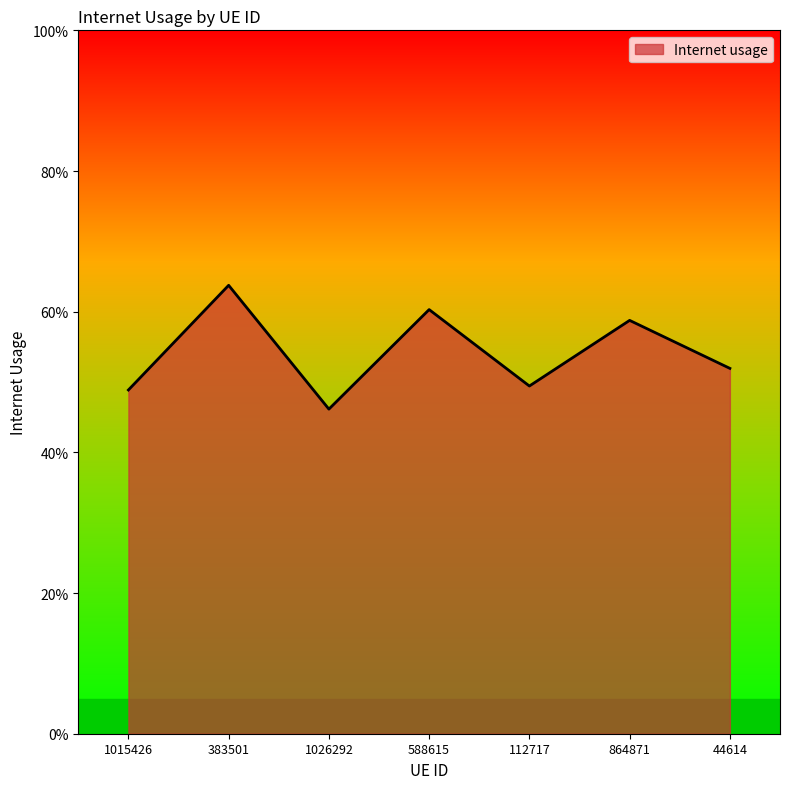

At which label is the value closest to 0?

1026292